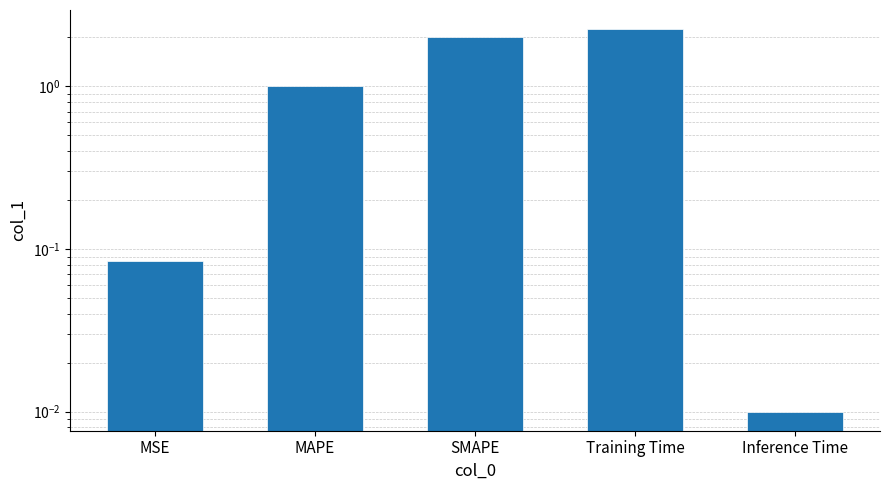

Where is the data nearest to the value 1?

MAPE